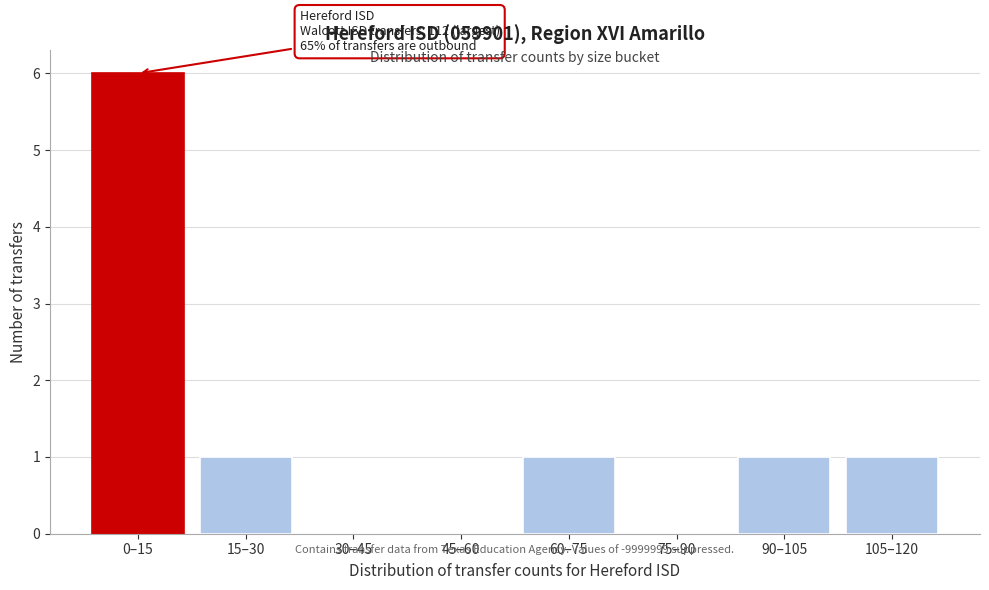

Reading left to right, what are all the values shown in this chart?

0–15=6	15–30=1	30–45=0	45–60=0	60–75=1	75–90=0	90–105=1	105–120=1